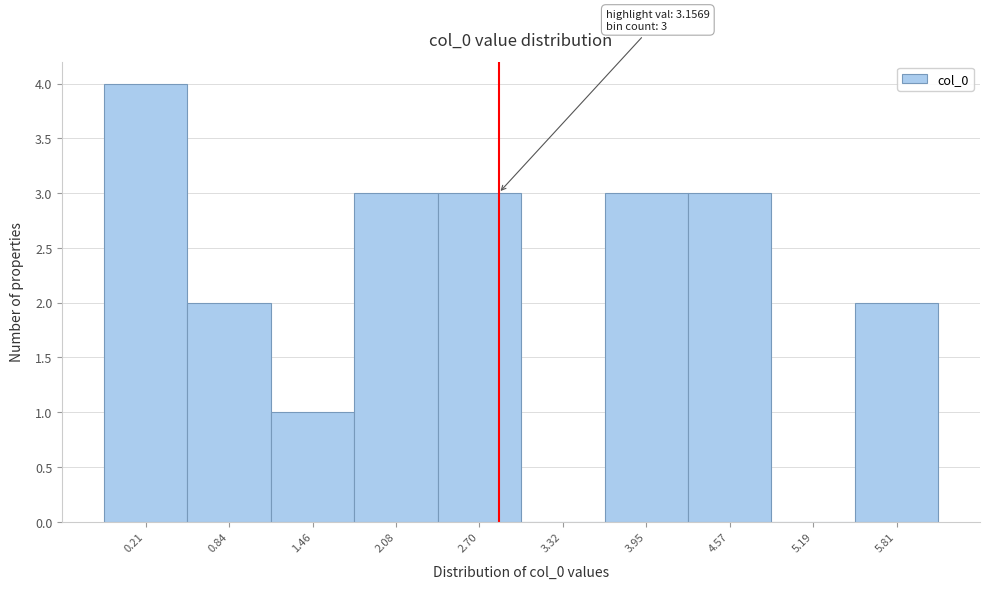

Reading left to right, list all the values displayed in this chart.

0.21=4	0.84=2	1.46=1	2.08=3	2.70=3	3.32=0	3.95=3	4.57=3	5.19=0	5.81=2